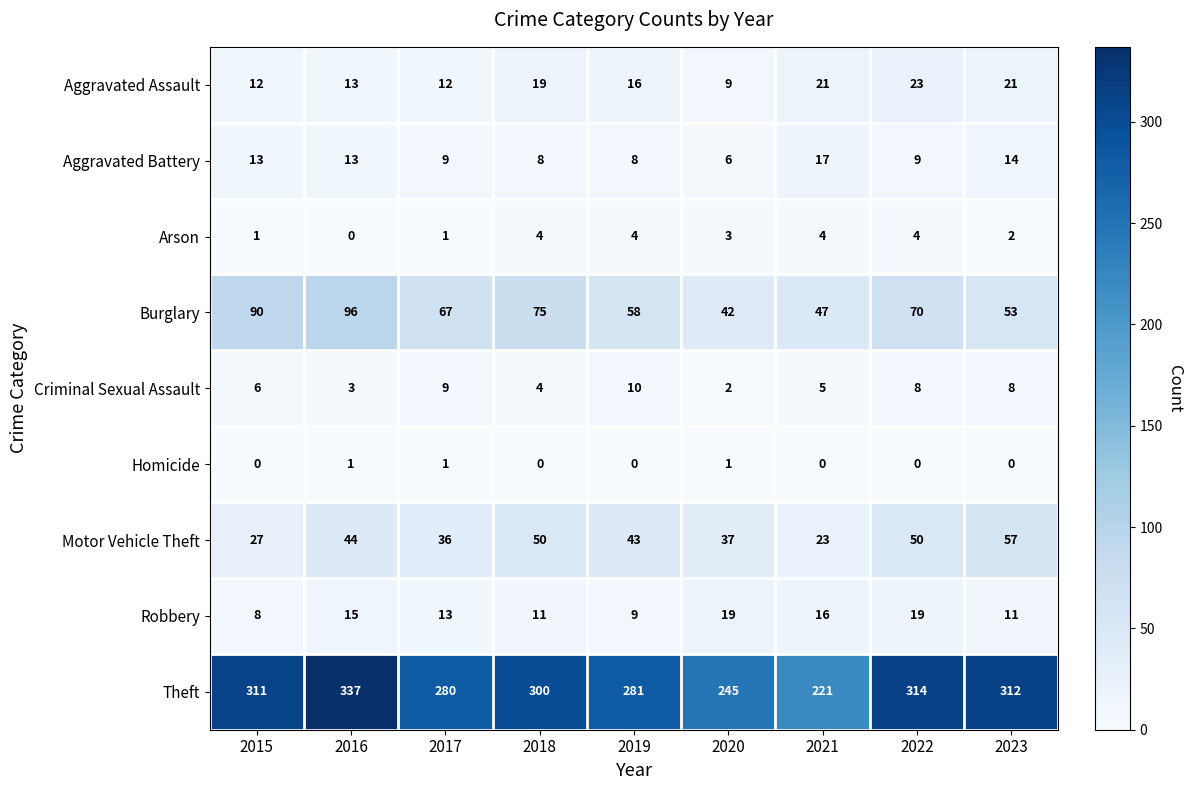

What is the average value of the Motor Vehicle Theft series?

41